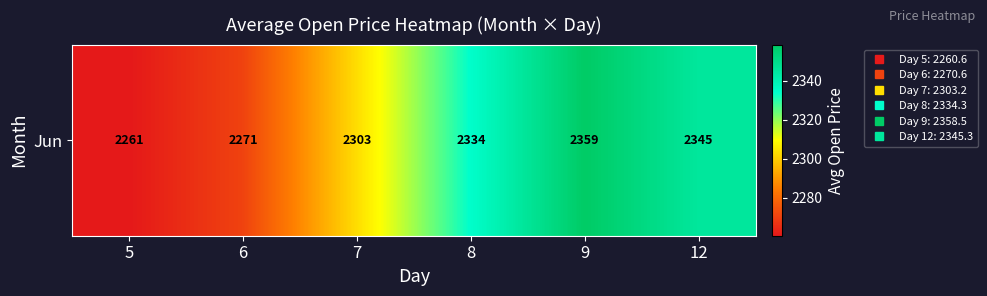

How many data points does each series have?

6